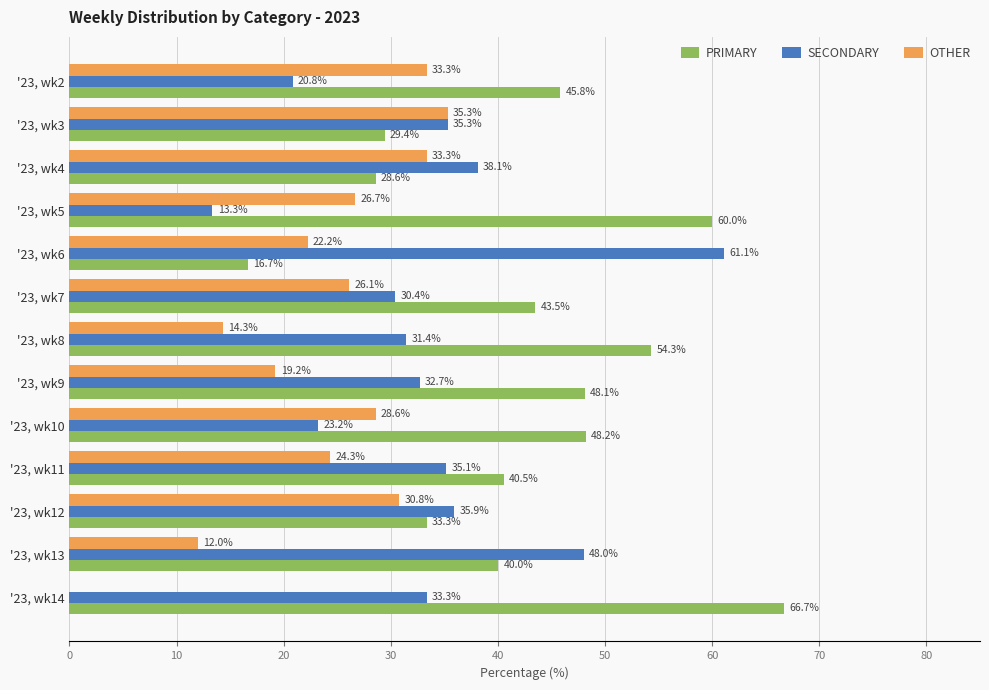

Which label corresponds to the largest value in the chart?

'23, wk14